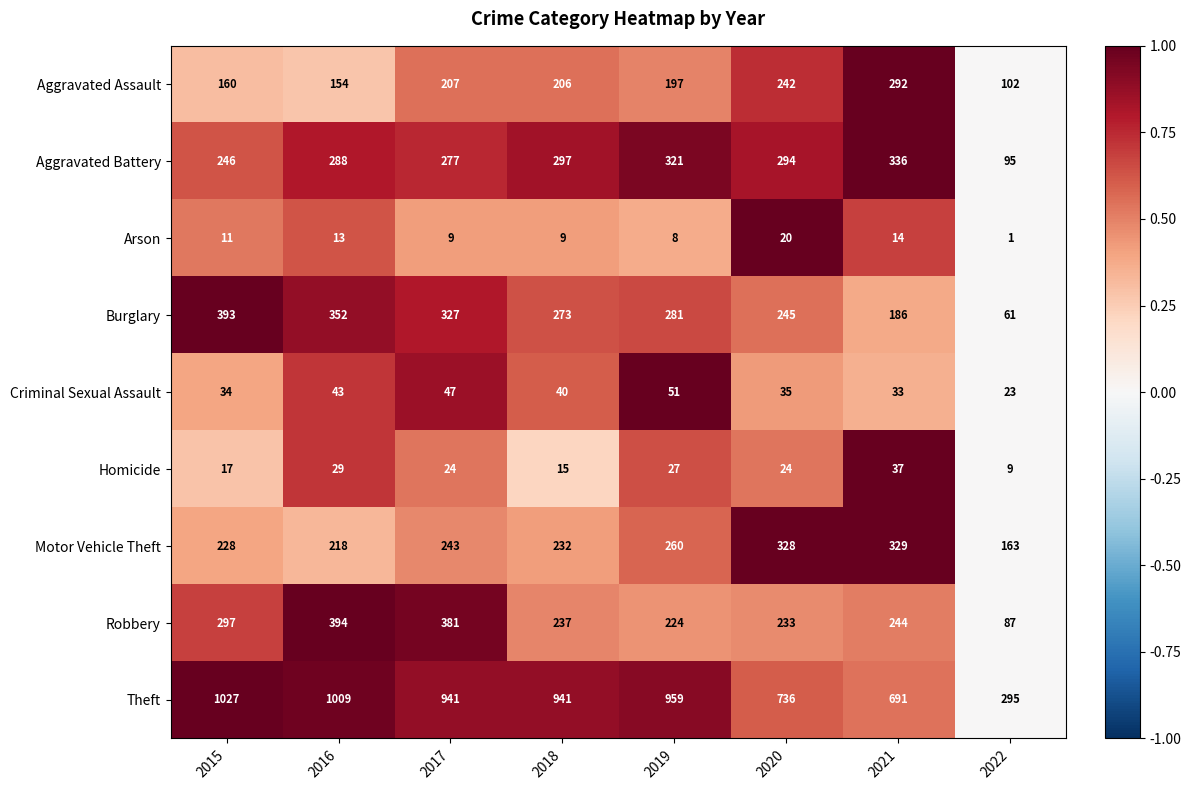

What is the spread (max minus min) of values at 2021?

677